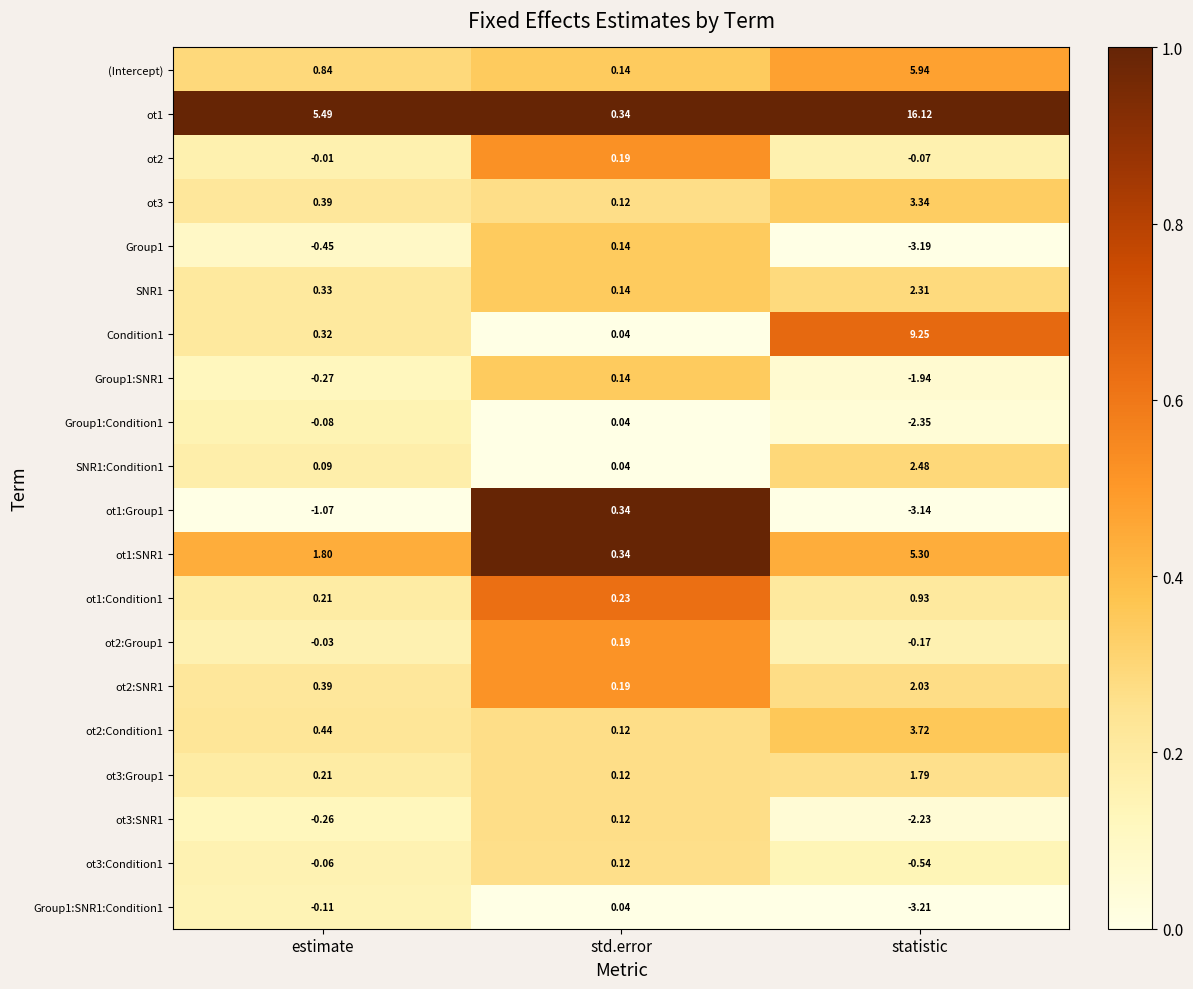

Rank the categories by SNR1:Condition1 value from highest to lowest.

statistic, estimate, std.error